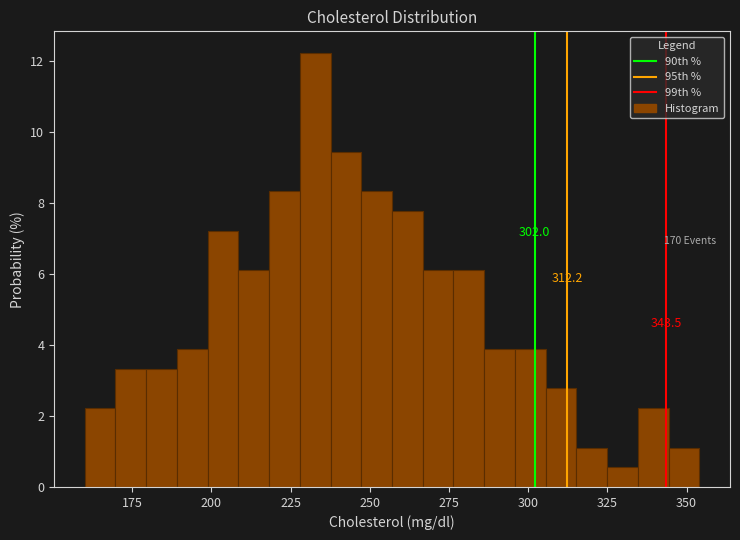

Around what value on the x-axis is the tallest bar? Give the approximate position of its centre, as read against the axis.

235